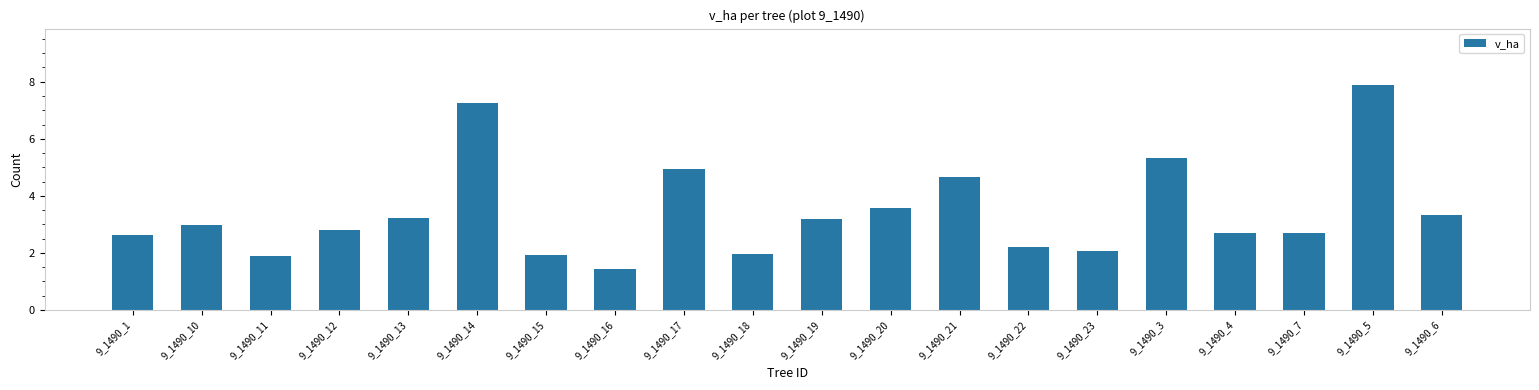

The chart shows a value of 3.9 at 9_1490_10. True or false?

False